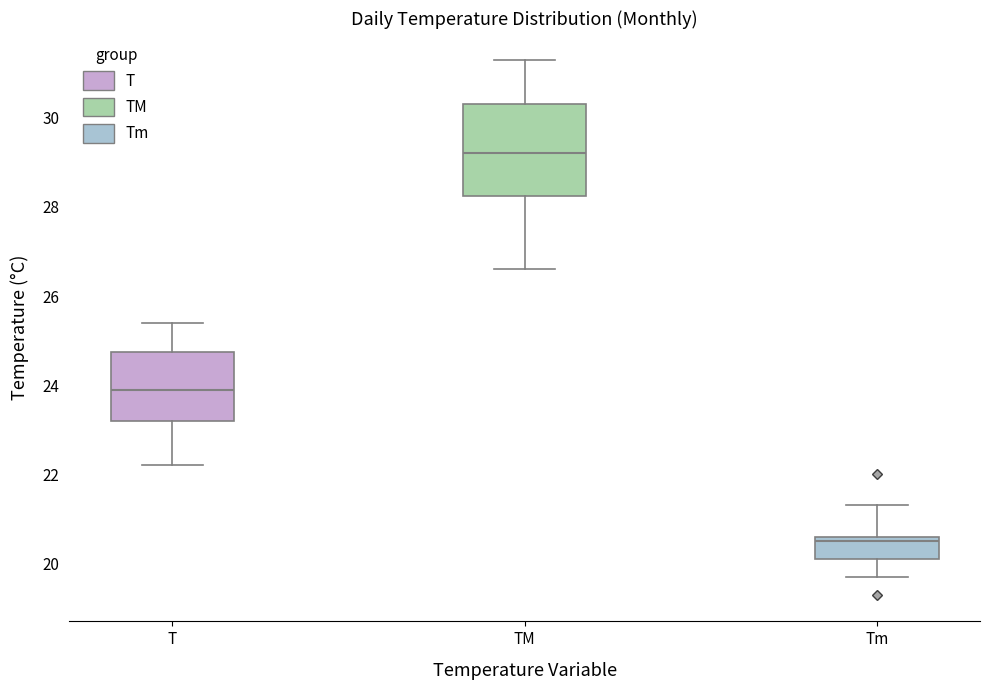

Reading left to right, read every box against the y-axis: the position of its median line, the range the box covers, and the ends of its whiskers. The values are not printed on the chart, so give them approximately, as read against the axis.

T: median 24.0, box 23.2 to 24.8, whiskers 22.2 to 25.4
TM: median 29.2, box 28.2 to 30.4, whiskers 26.6 to 31.4
Tm: median 20.6 (just below the box's upper edge), box 20.2 to 20.6, whiskers 19.8 to 21.4